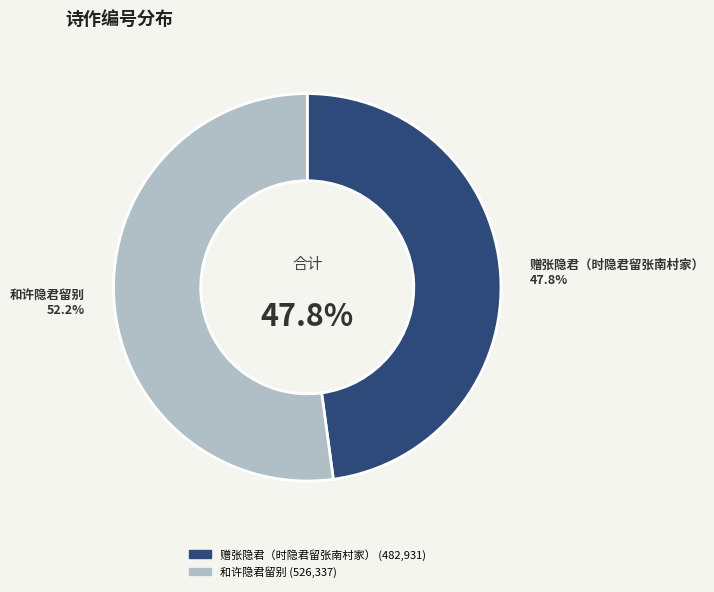

Between 赠张隐君（时隐君留张南村家） and 和许隐君留别, which is larger?

和许隐君留别